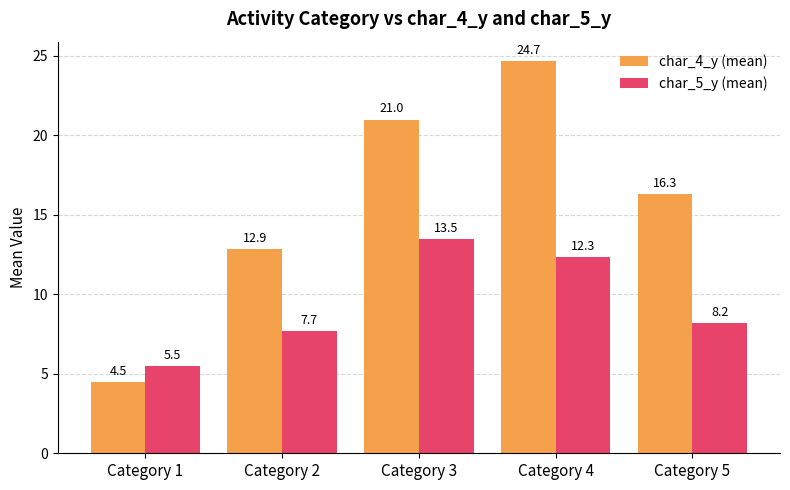

Reading left to right, what are all the values shown in this chart?

char_4_y (mean): 4.5	12.9	21.0	24.7	16.3
char_5_y (mean): 5.5	7.7	13.5	12.3	8.2